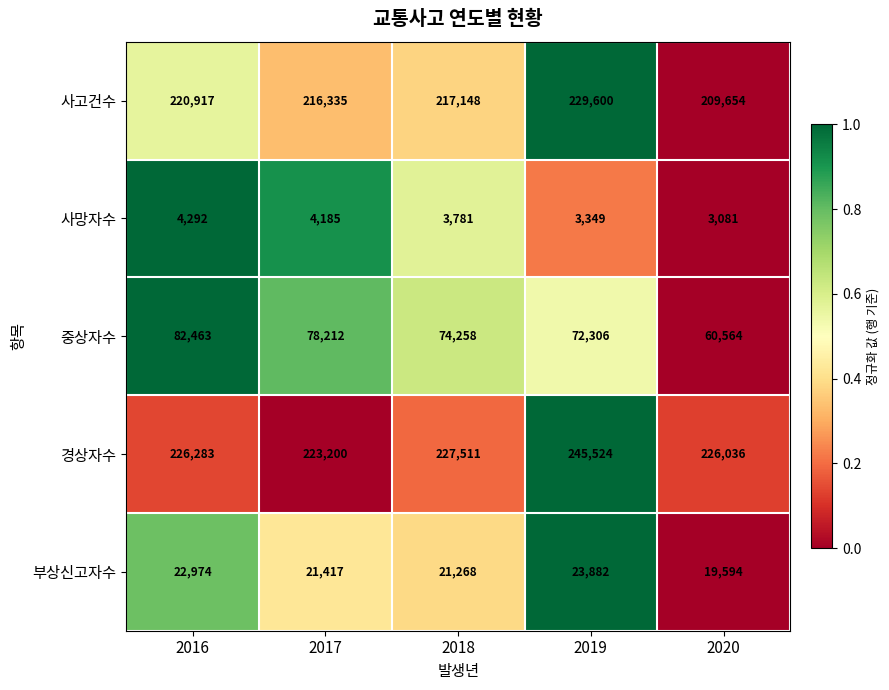

At which category is the sum across all series the highest?

2019